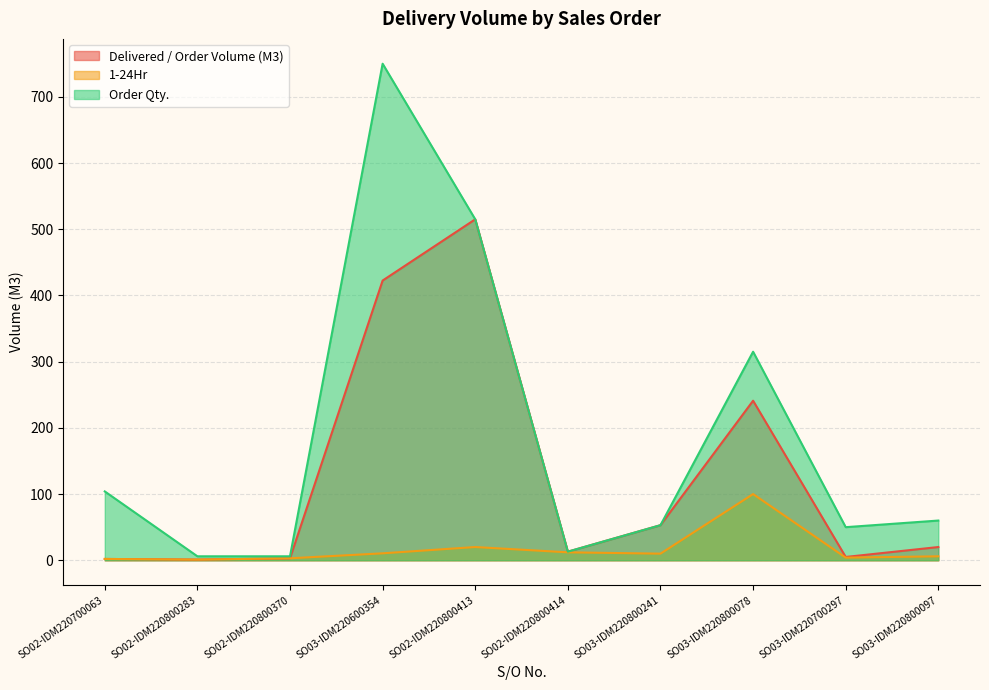

List the labels in order of Order Qty. value, smallest first.

SO02-IDM220800283, SO02-IDM220800370, SO02-IDM220800414, SO03-IDM220700297, SO03-IDM220800241, SO03-IDM220800097, SO02-IDM220700063, SO03-IDM220800078, SO02-IDM220800413, SO03-IDM220600354